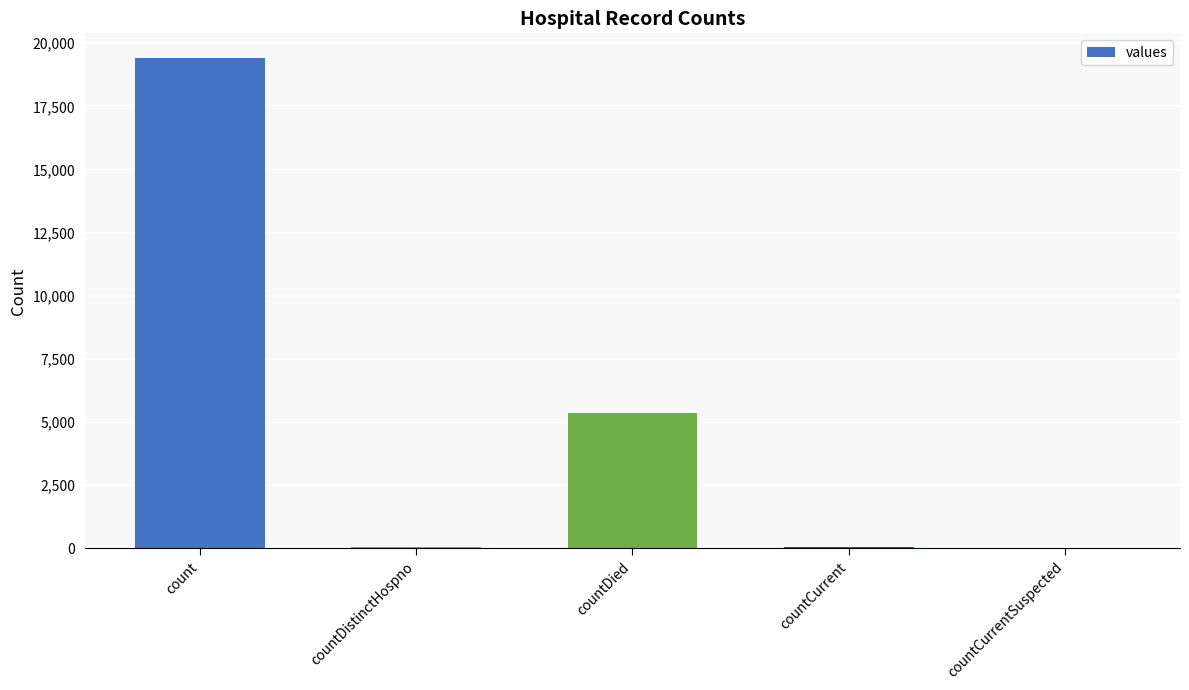

Which category has the highest value across all series?

count